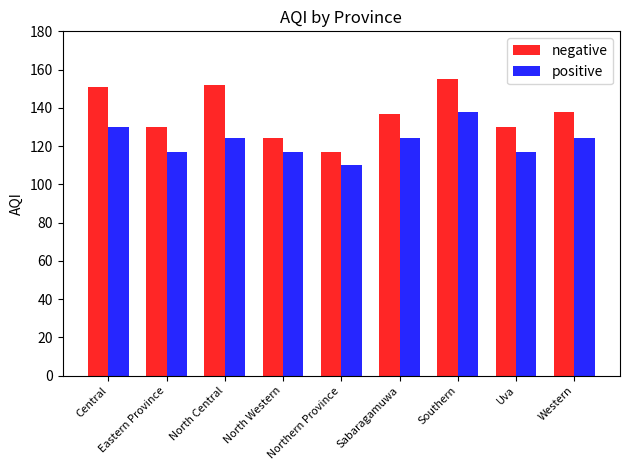

What is the difference between the second highest and second lowest values in the positive series?

13